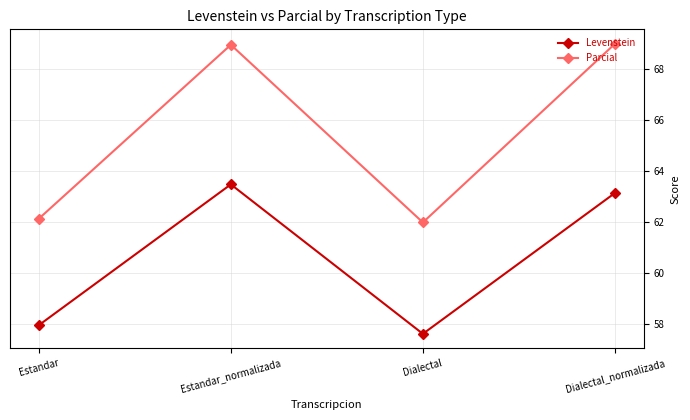

What is the difference between the Parcial values at Dialectal_normalizada and Estandar?

6.9